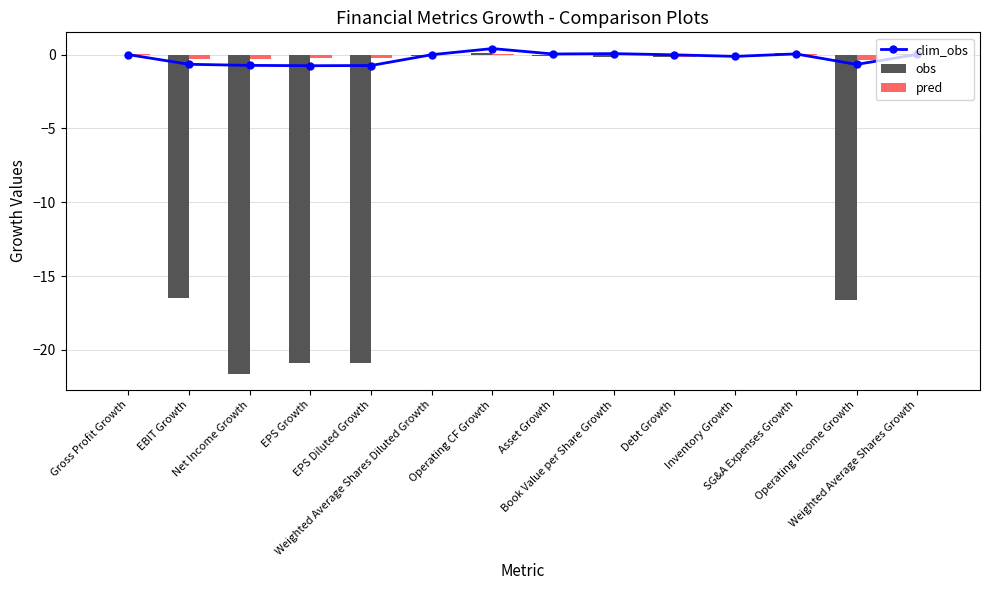

Which series changed the most between Gross Profit Growth and EBIT Growth?

obs